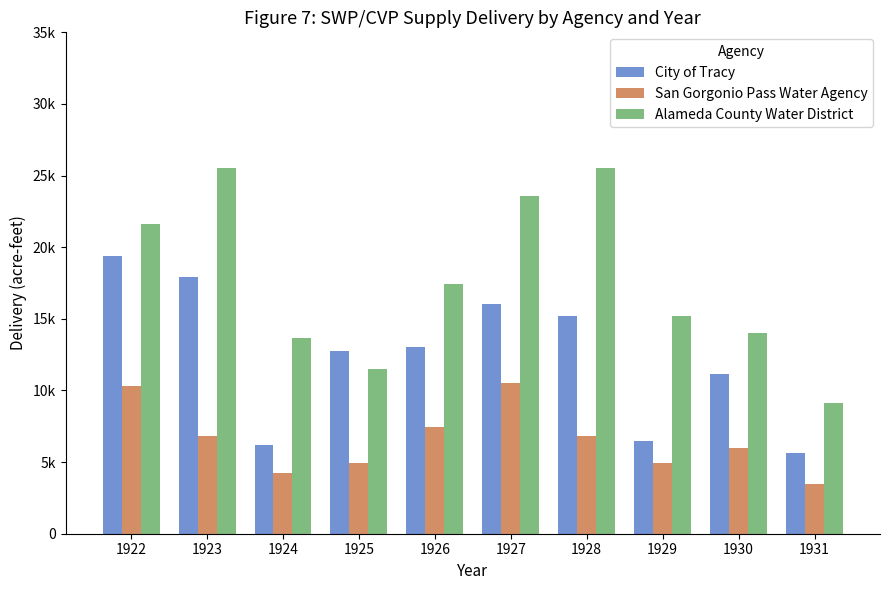

What are all the series names shown in the legend?

City of Tracy, San Gorgonio Pass Water Agency, Alameda County Water District